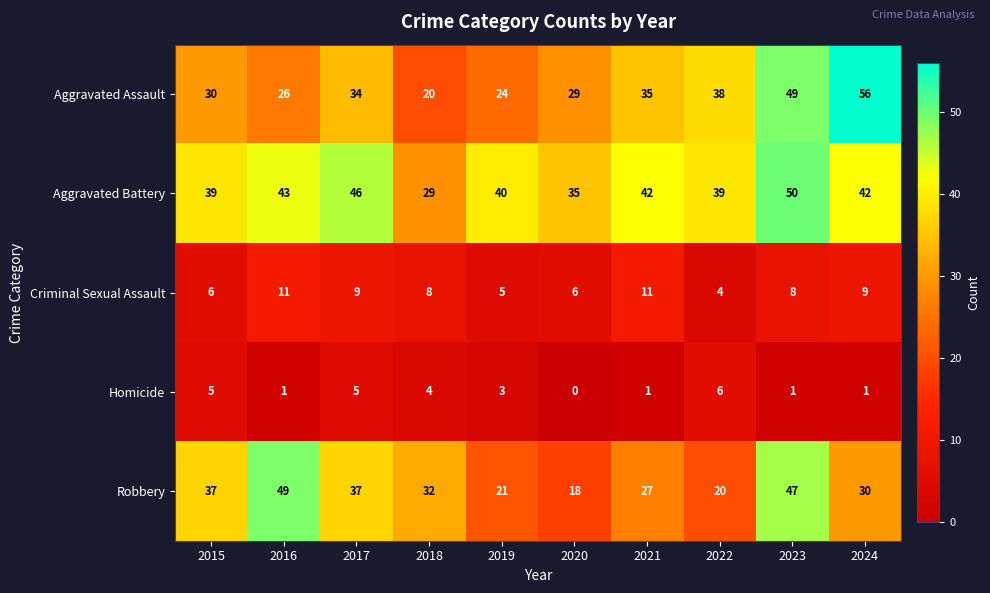

What is the total value across all series at 2015?

117